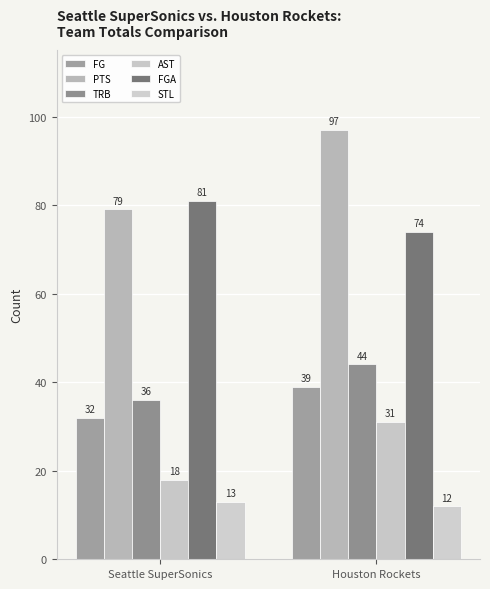

At which label is AST closest to 24?

Seattle SuperSonics